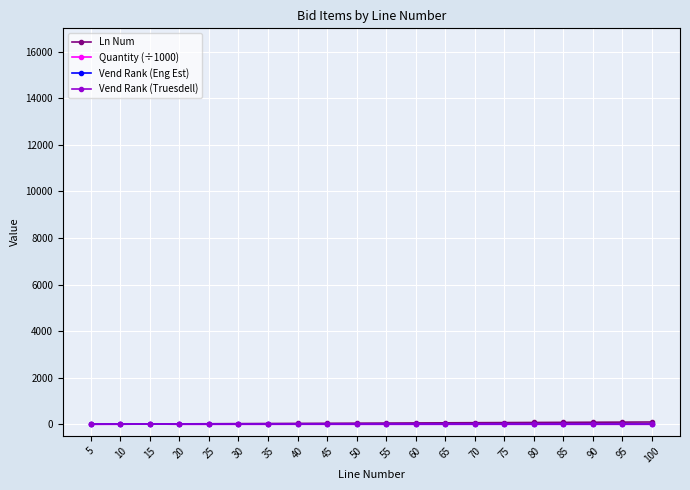

True or false: Quantity (÷1000) and Vend Rank (Eng Est) cross at least once.

False